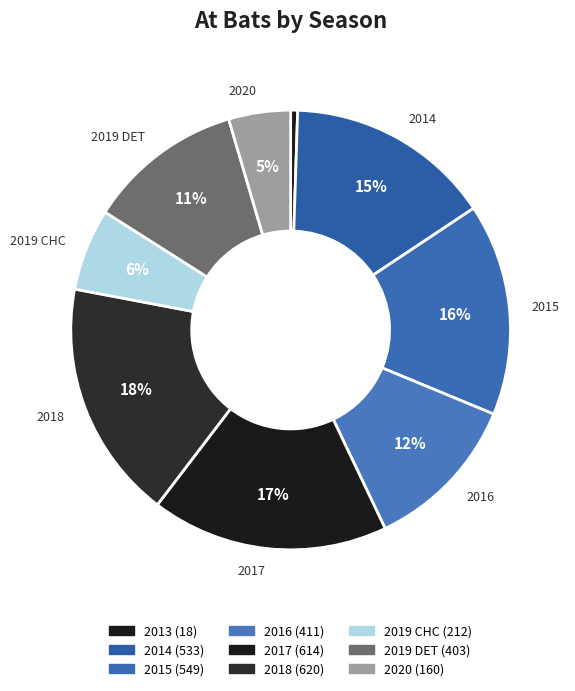

To the nearest percent, what is the combined percentage of 2014 and 2018?

33%